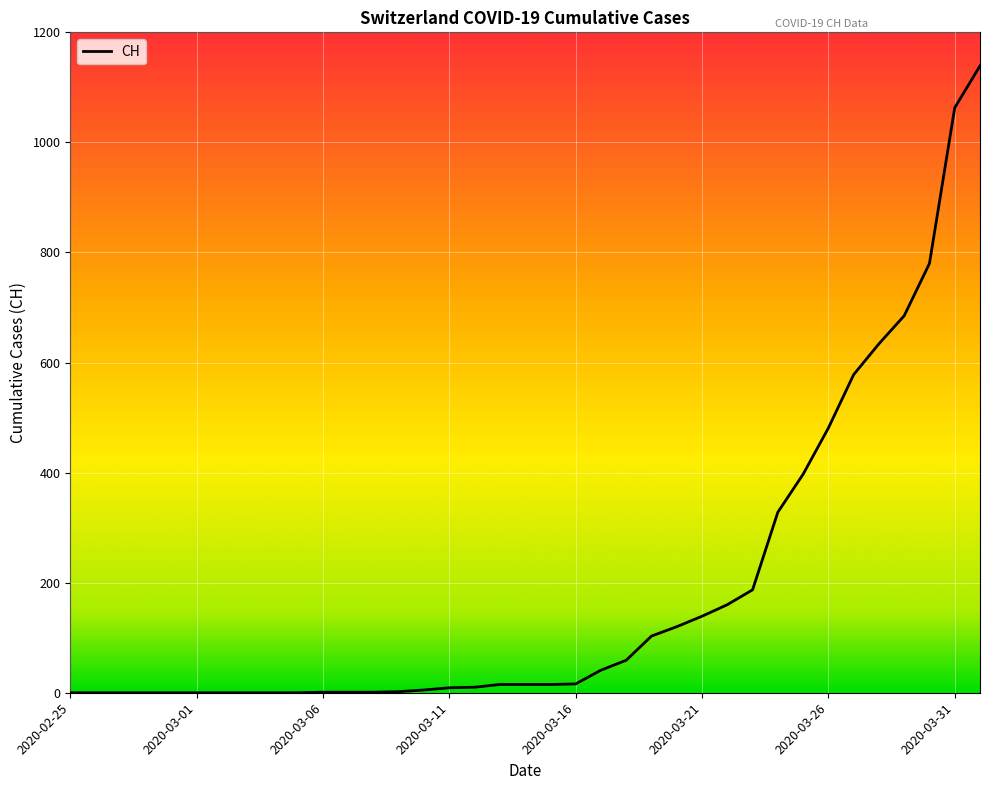

What is the sum of all values?

6984